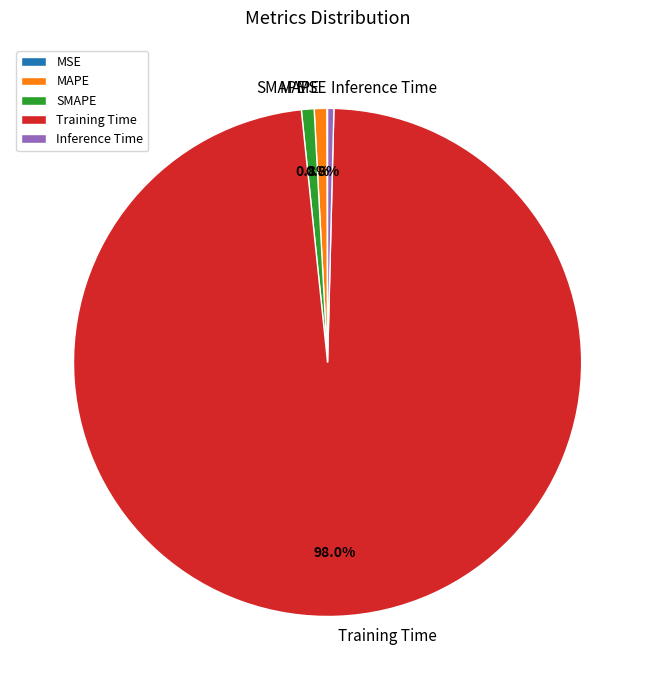

To the nearest percent, what is the combined percentage of Inference Time and SMAPE?

1%